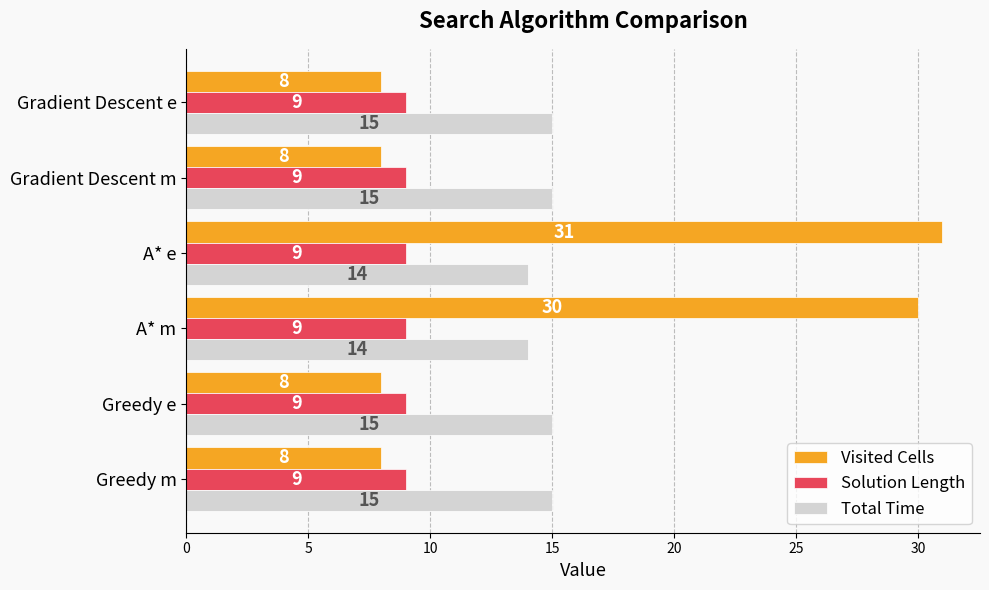

What is the difference between the highest and lowest values at Gradient Descent e?

7